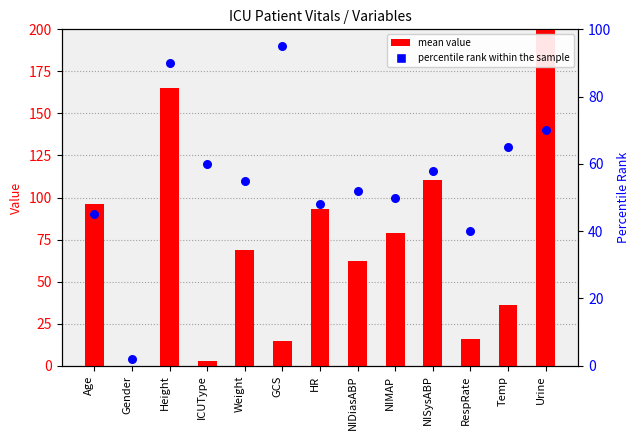

Which series has the largest total across all categories?

mean value